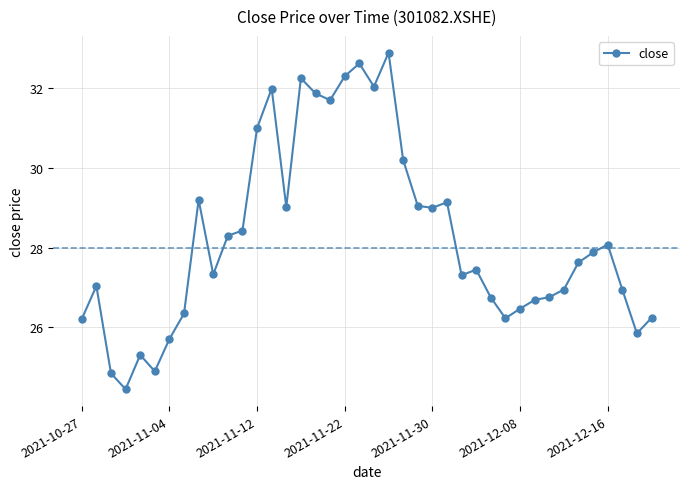

What is the value of the 20th point from the left?

32.6